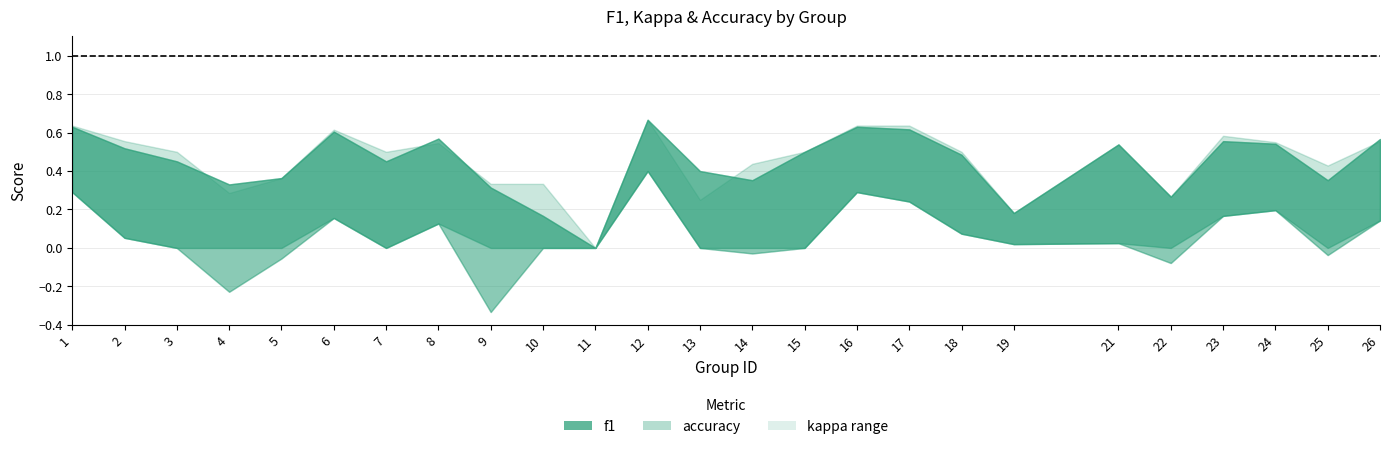

Where is f1 nearest to the value 0?

11